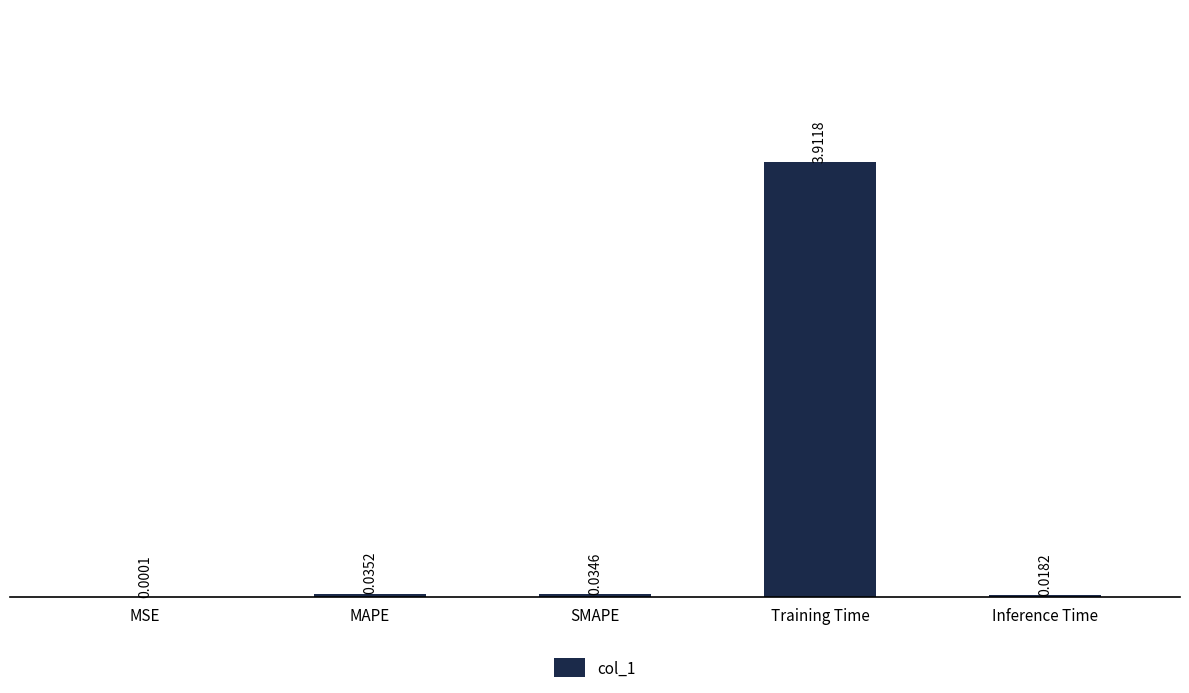

Which has a higher value, MAPE or SMAPE?

MAPE